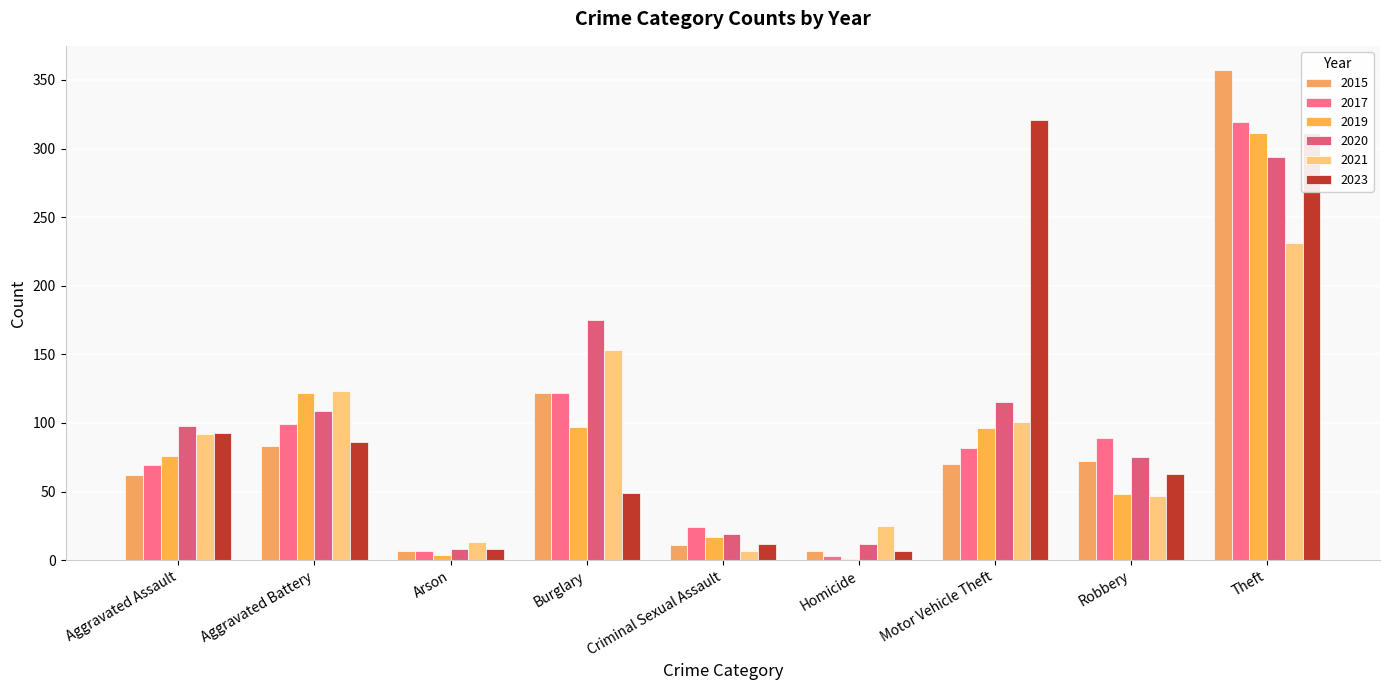

At which label does 2015 reach its peak?

Theft